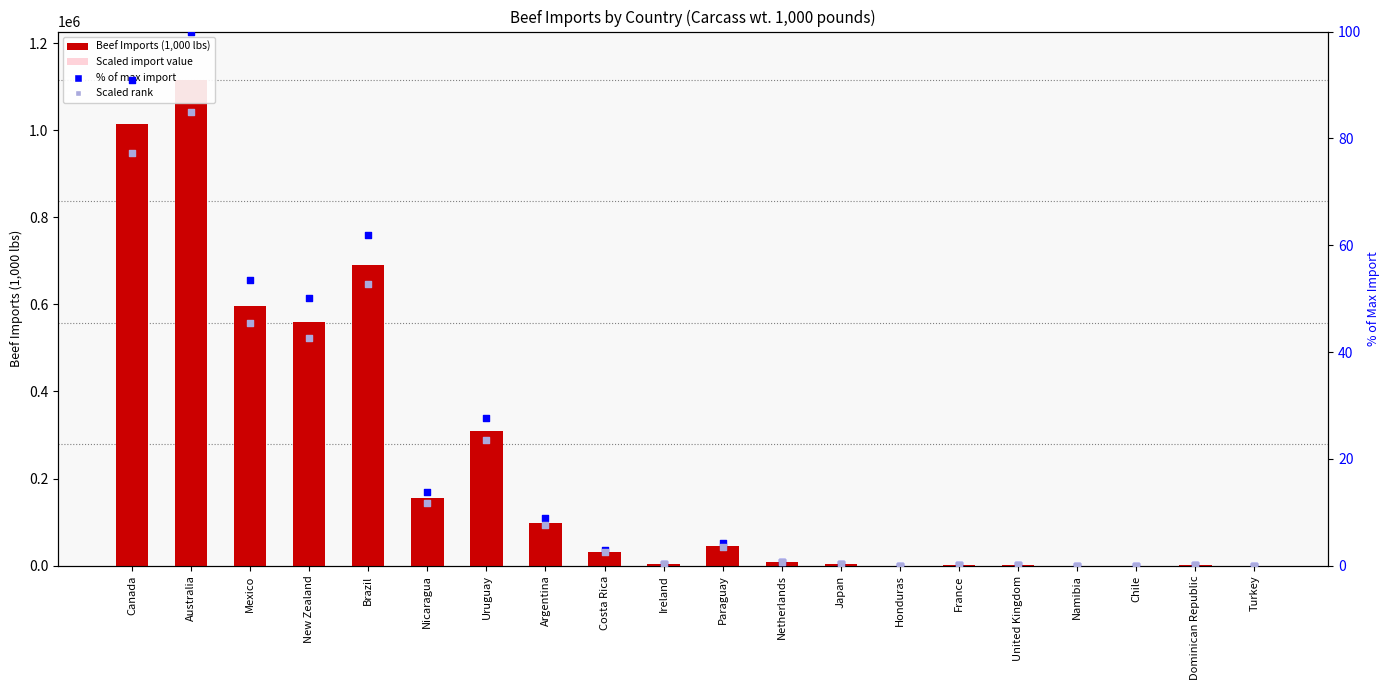

Which series contains the highest Y value?

Beef Imports (1,000 lbs)